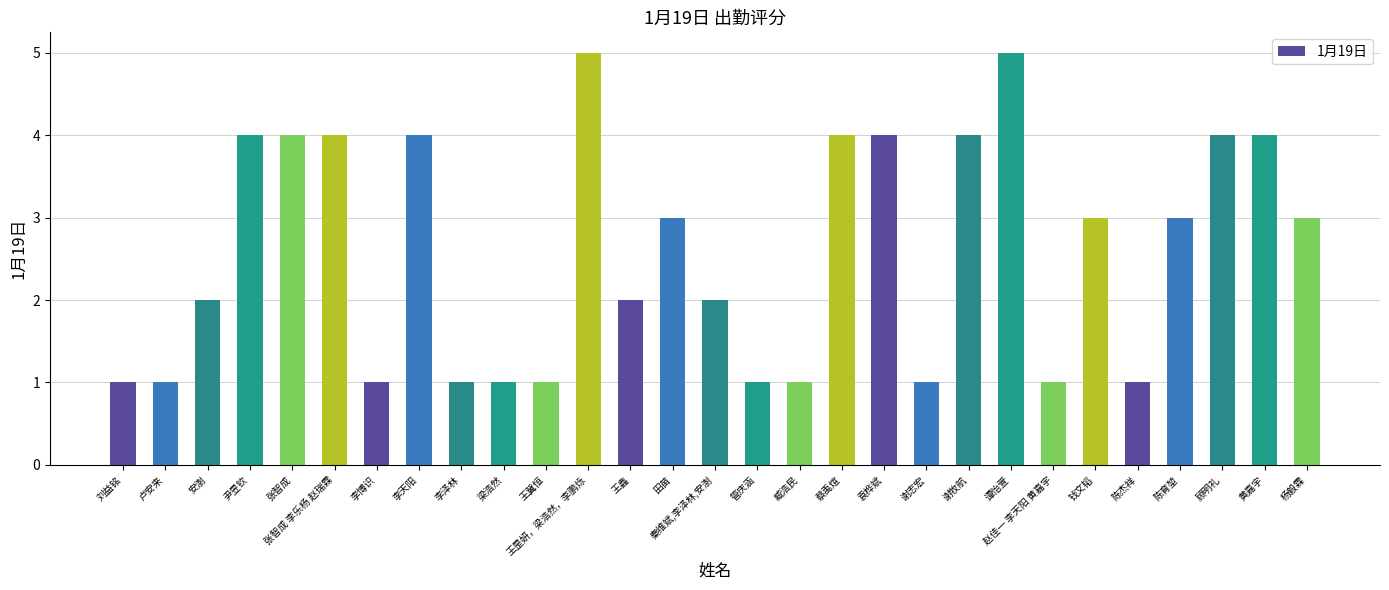

Reading left to right, list all the values displayed in this chart.

刘益铭=1	卢安来=1	安澍=2	尹昱钦=4	张智成=4	张智成 李乐杨 赵瑞霖=4	李博识=1	李天阳=4	李泽林=1	梁浩然=1	王冀恒=1	王昰妍，梁浩然，李鹏烁=5	王鑫=2	田苗=3	秦维斌,李泽林,安澍=2	管庆涵=1	臧浩民=1	蔡禹煊=4	袁桦斌=4	谢志宏=1	谢牧航=4	谭怡萱=5	赵佳一 李天阳 黄嘉宇=1	钱文韬=3	陈杰祥=1	陈育堃=3	顾明礼=4	黄嘉宇=4	杨毅霖=3